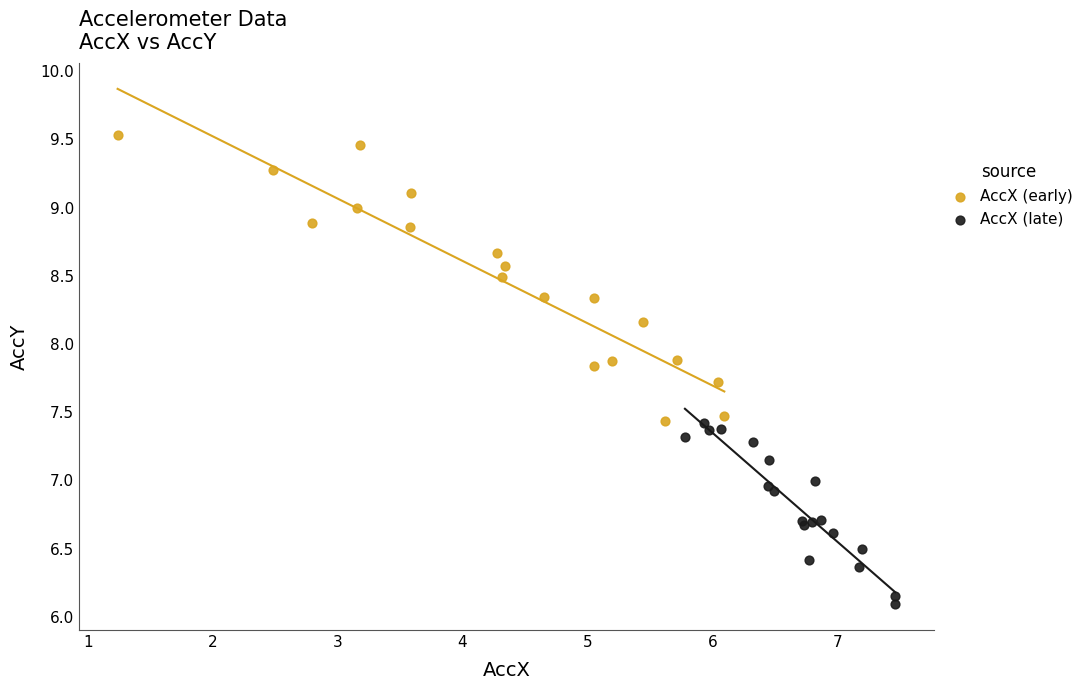

Which series has the widest spread of Y values?

AccX (early)